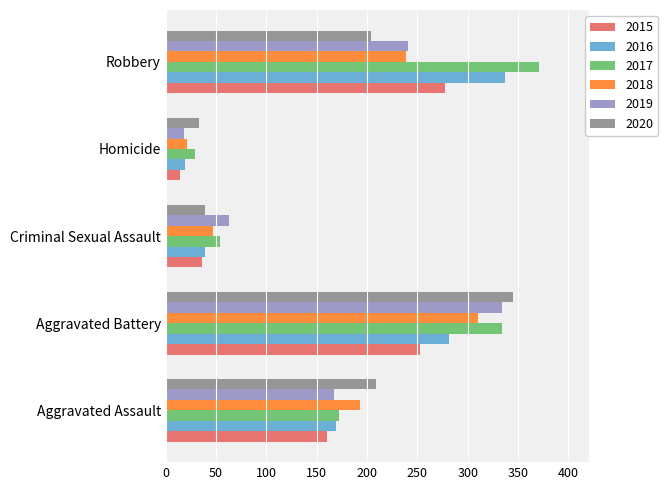

List the labels in order of 2017 value, largest first.

Robbery, Aggravated Battery, Aggravated Assault, Criminal Sexual Assault, Homicide